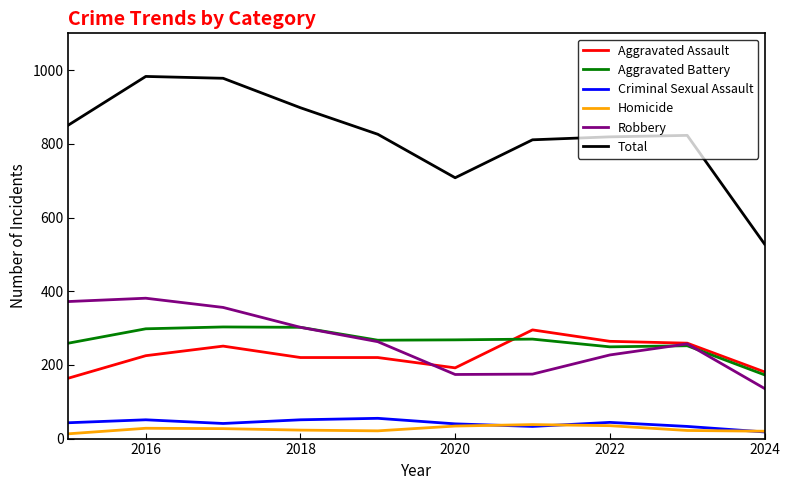

How many series are shown in this chart?

6